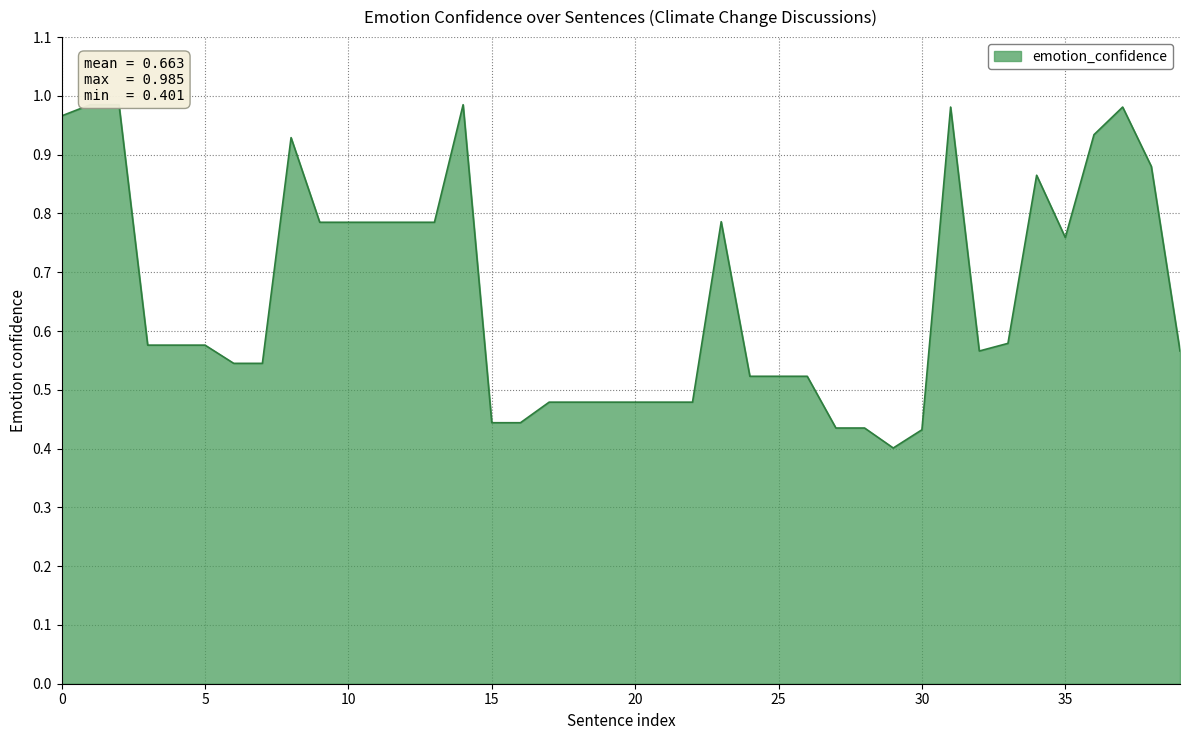

How many points are lower than both their immediate neighbors (excluding endpoints)?

3